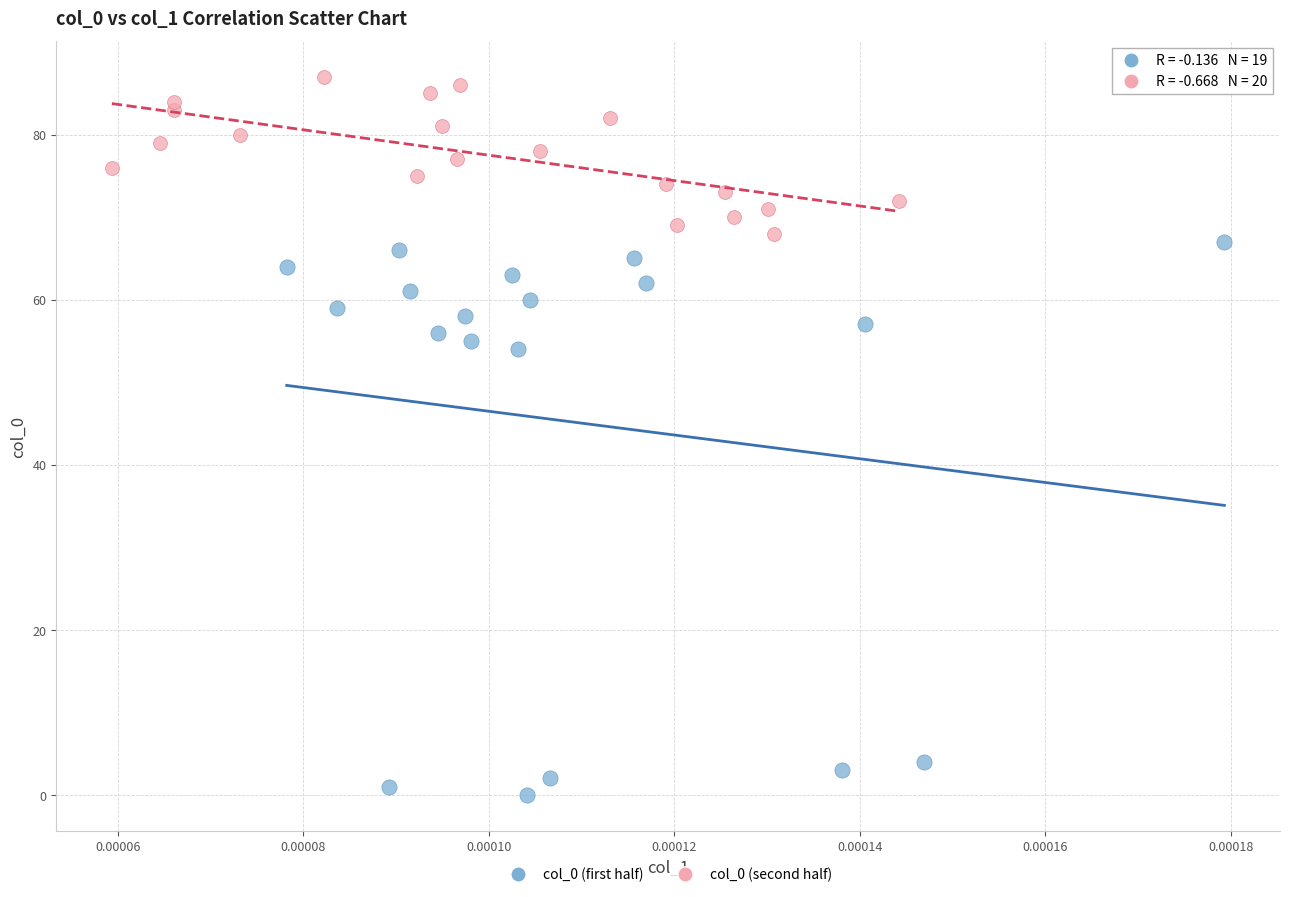

Which series contains the lowest Y value?

col_0 (first half)